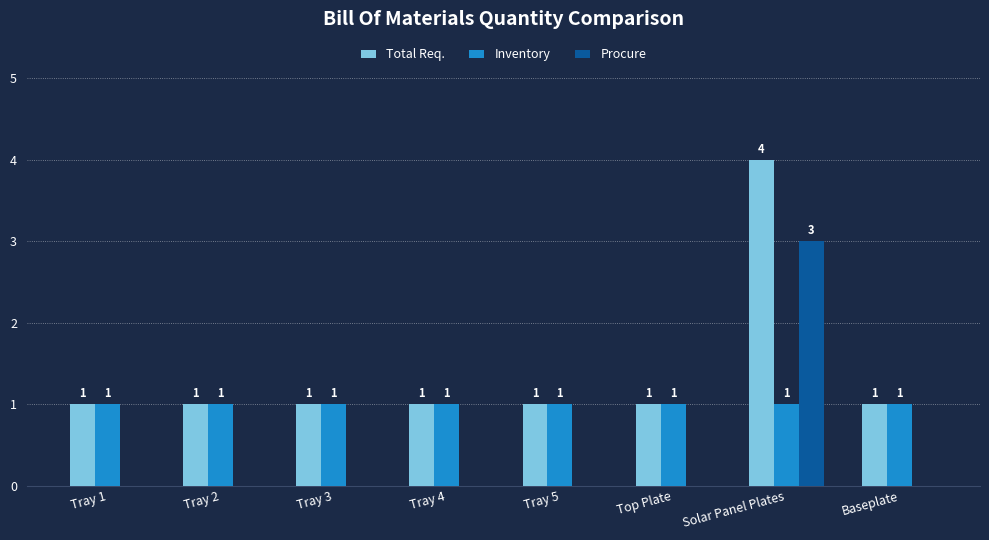

Which series has the largest total across all categories?

Total Req.